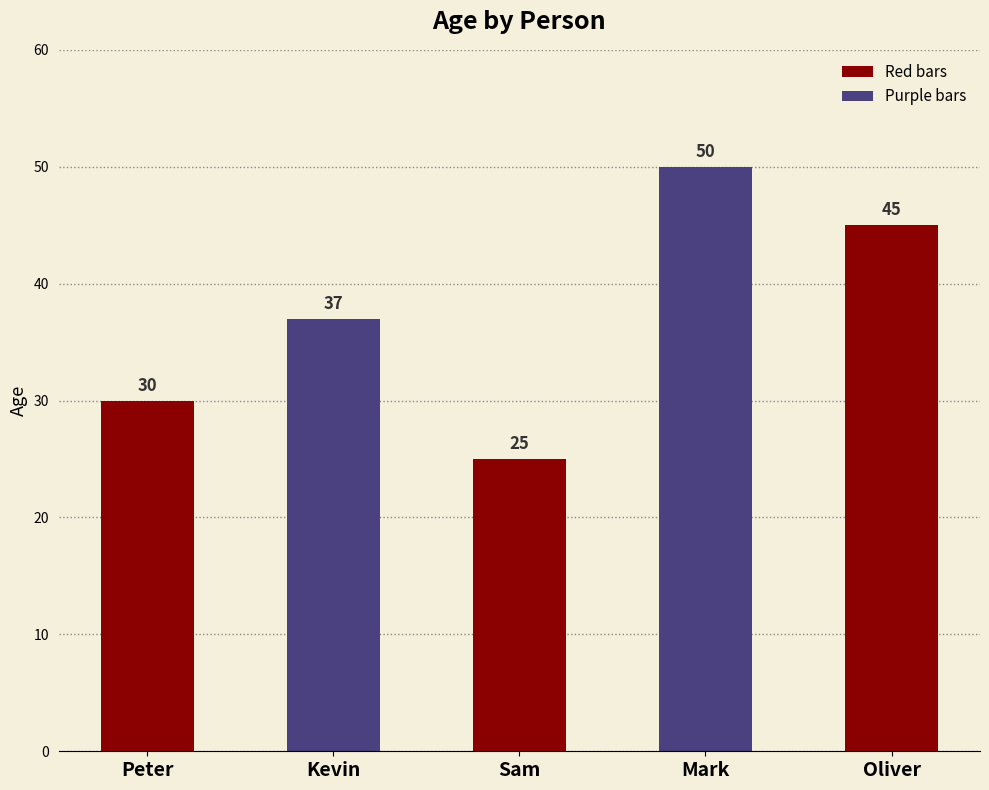

Which has a higher value, Mark or Kevin?

Mark